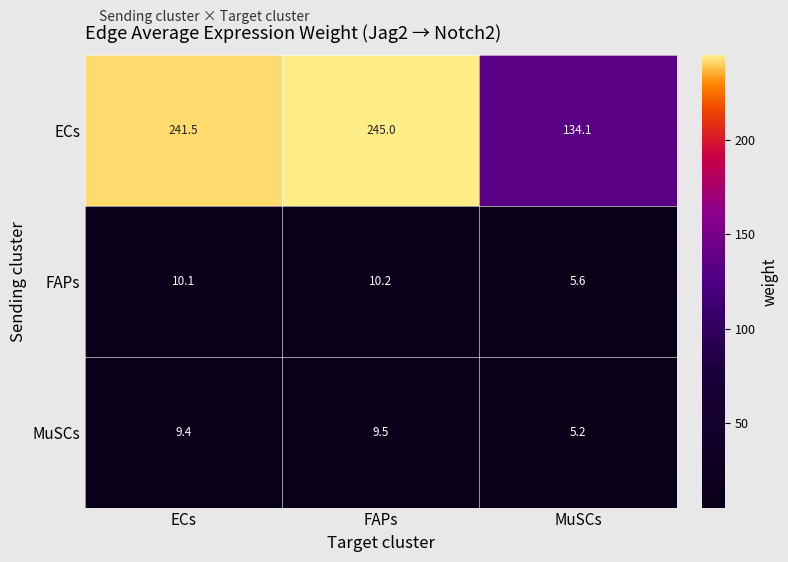

At MuSCs, list the series in order from largest to smallest.

ECs, FAPs, MuSCs